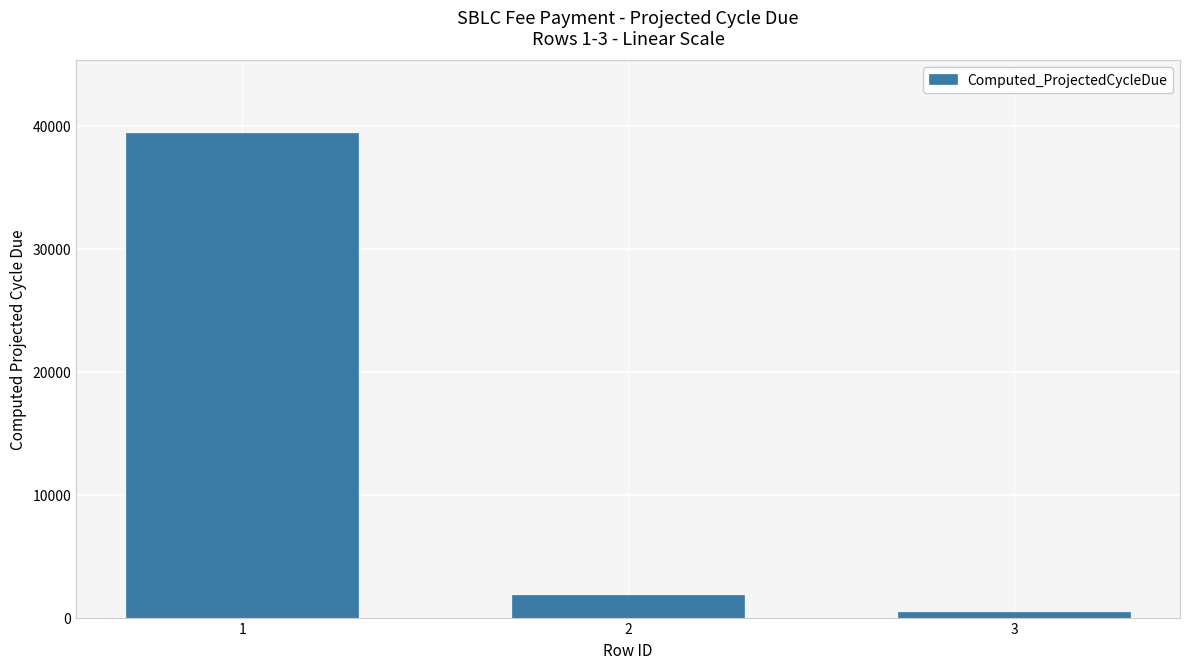

Read the value at 1.

39406.9